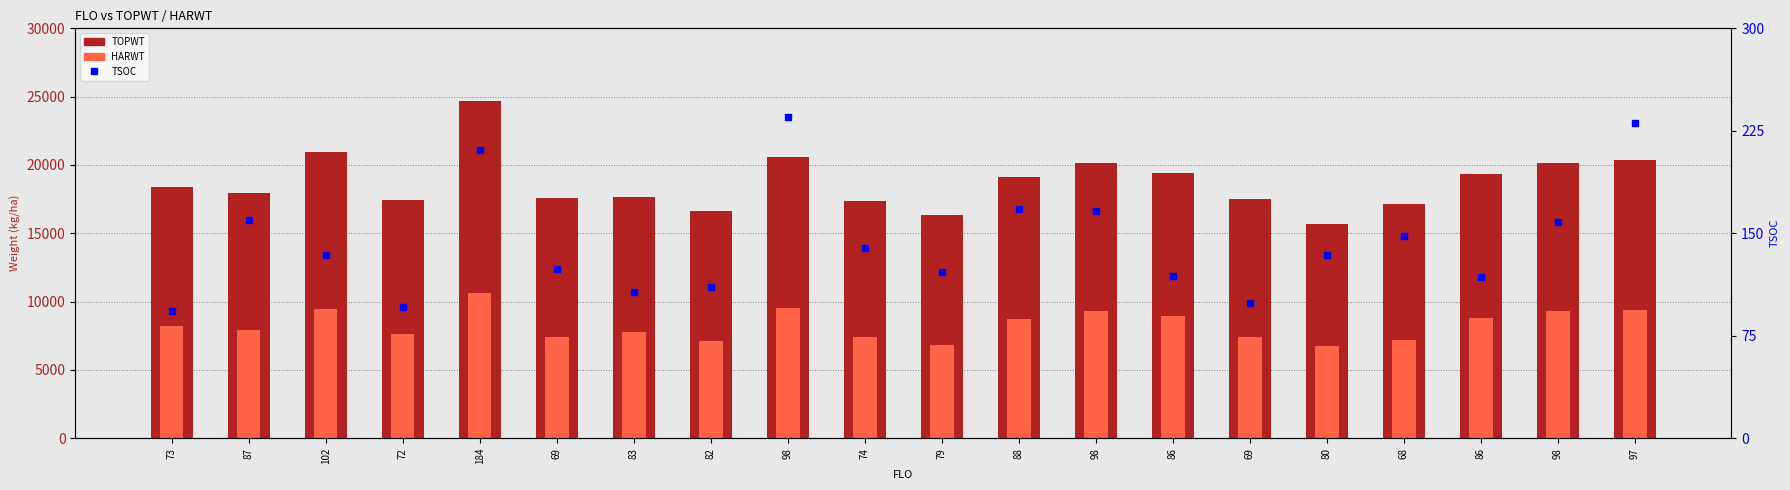

Which series reaches the minimum Y coordinate?

TSOC